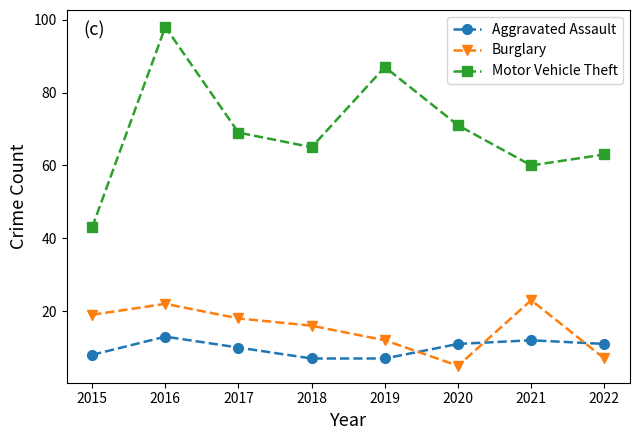

What is the spread (max minus min) of values at 2018?

58